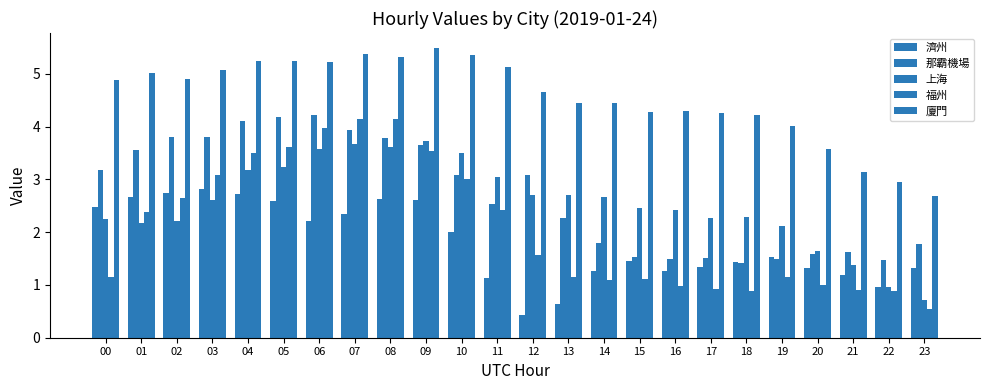

Rank the categories by 上海 value from highest to lowest.

09, 07, 08, 06, 10, 05, 04, 11, 13, 12, 14, 03, 15, 16, 18, 17, 00, 02, 01, 19, 20, 21, 22, 23